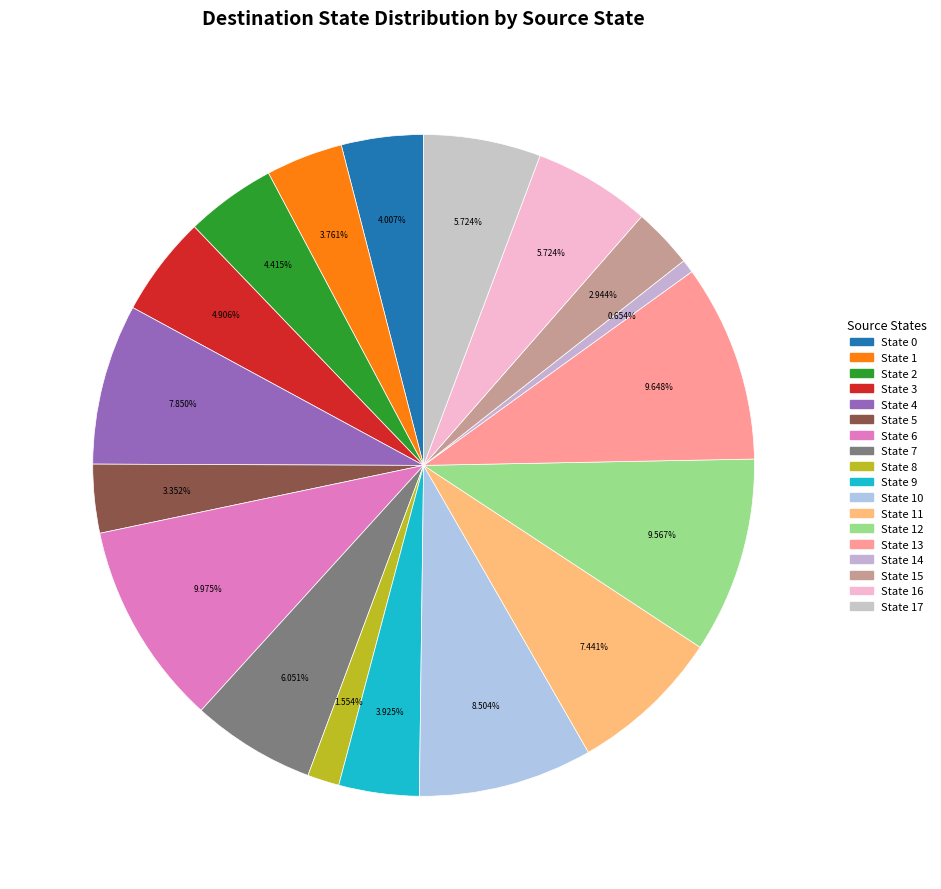

How many segments does this pie chart have?

18